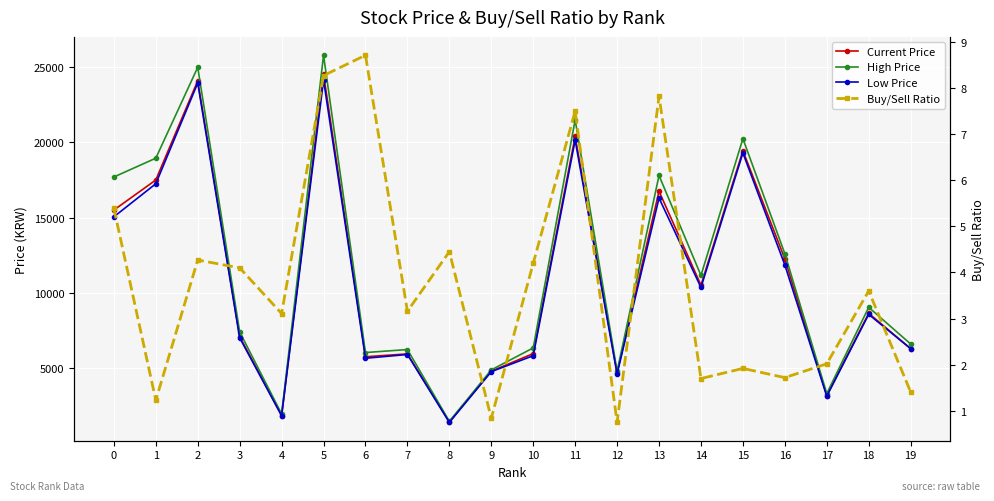

True or false: High Price and Current Price intersect in this chart.

False